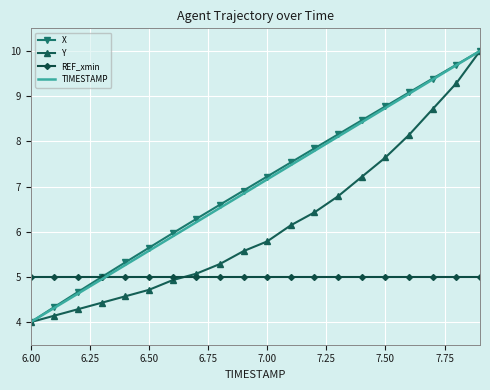

How many times do REF_xmin and X cross each other?

1